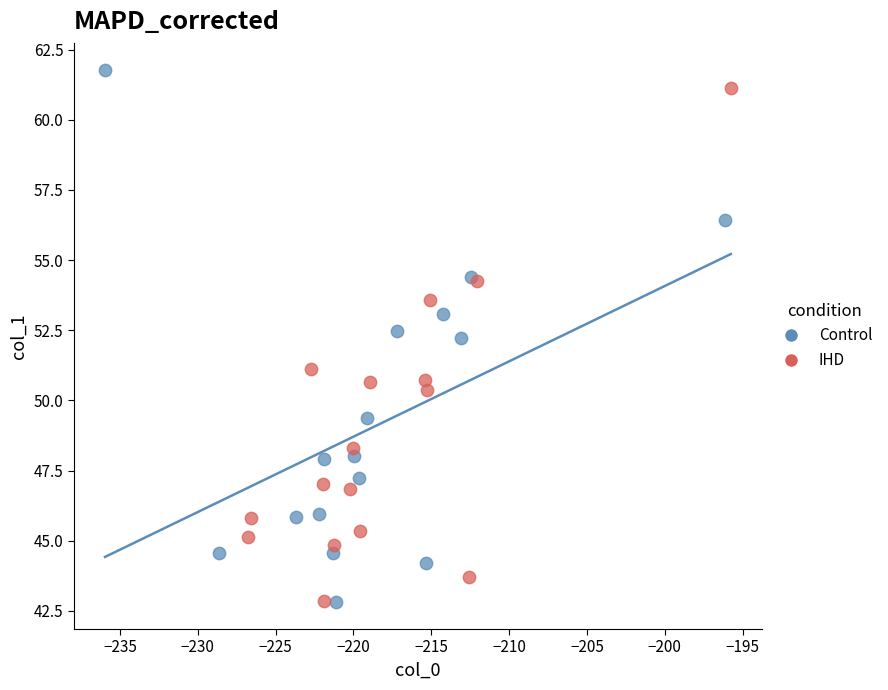

Which series has the widest spread of Y values?

Control